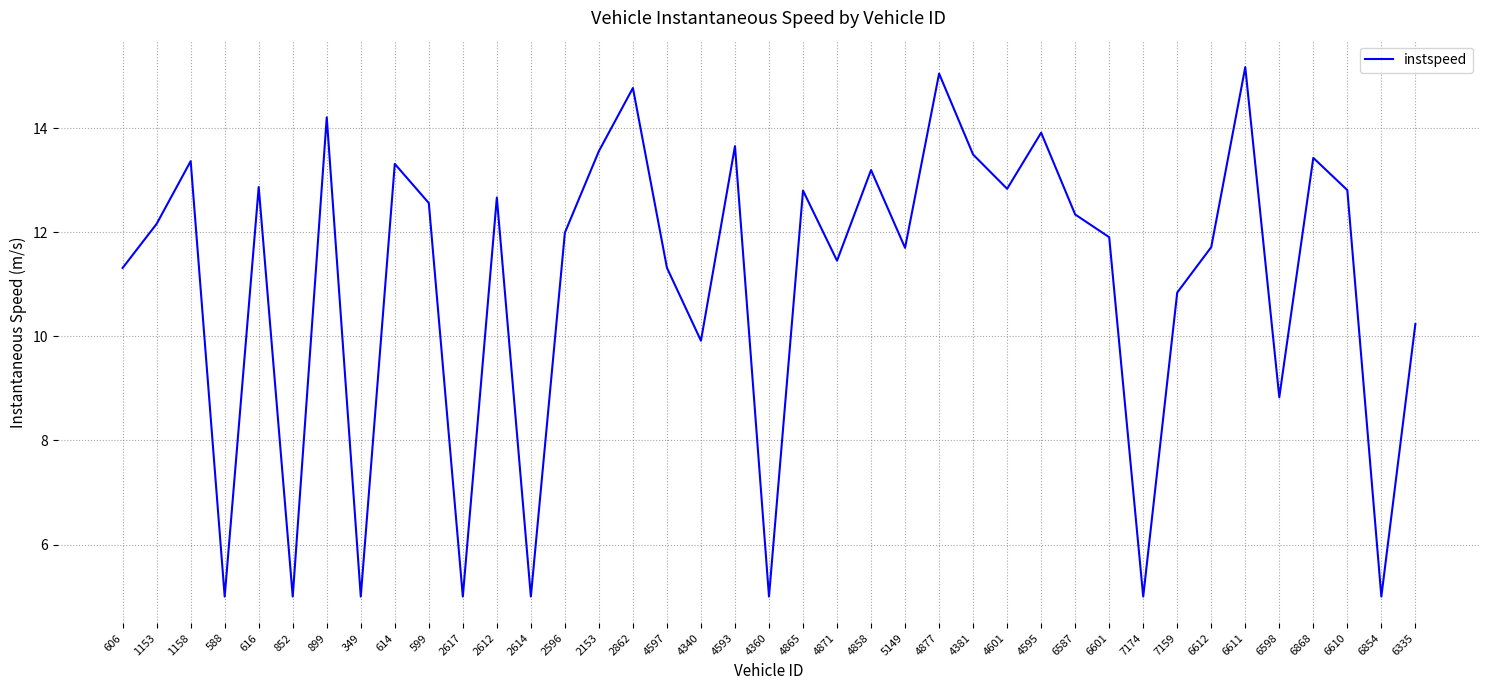

How many lines are shown in the chart?

1